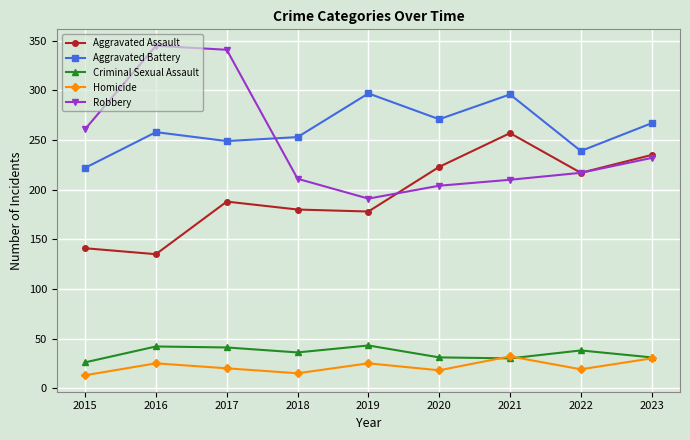

True or false: Robbery and Criminal Sexual Assault cross at least once.

False